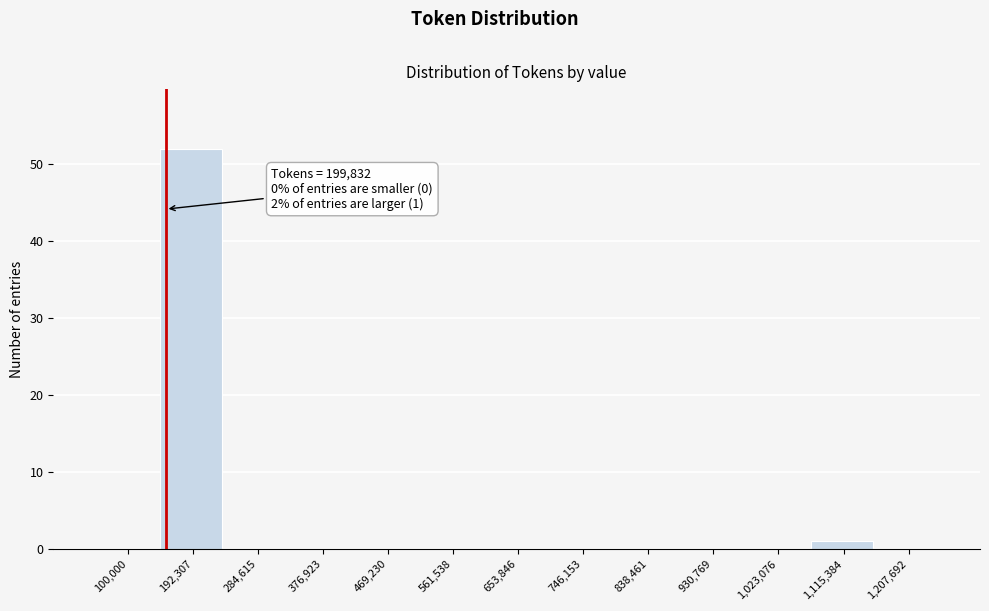

Reading left to right, what are all the values shown in this chart?

100,000=0	192,307=52	284,615=0	376,923=0	469,230=0	561,538=0	653,846=0	746,153=0	838,461=0	930,769=0	1,023,076=0	1,115,384=1	1,207,692=0